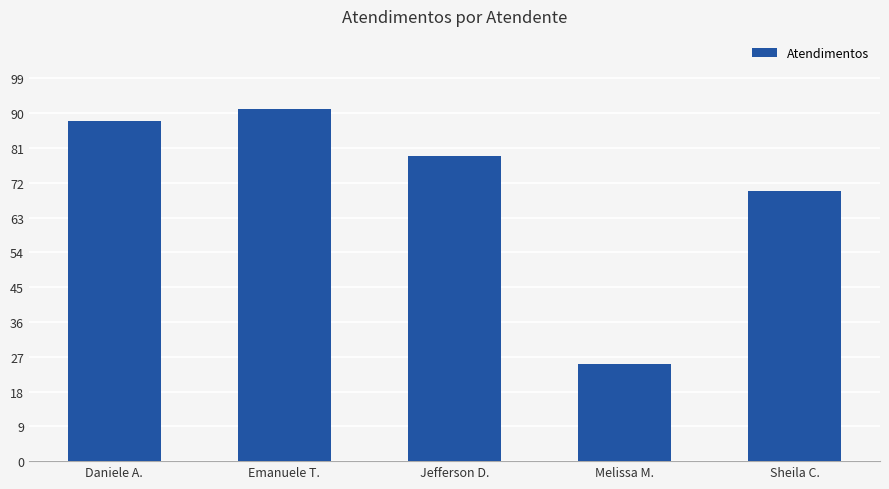

Reading left to right, extract all data points from this chart.

Daniele A.=88	Emanuele T.=91	Jefferson D.=79	Melissa M.=25	Sheila C.=70